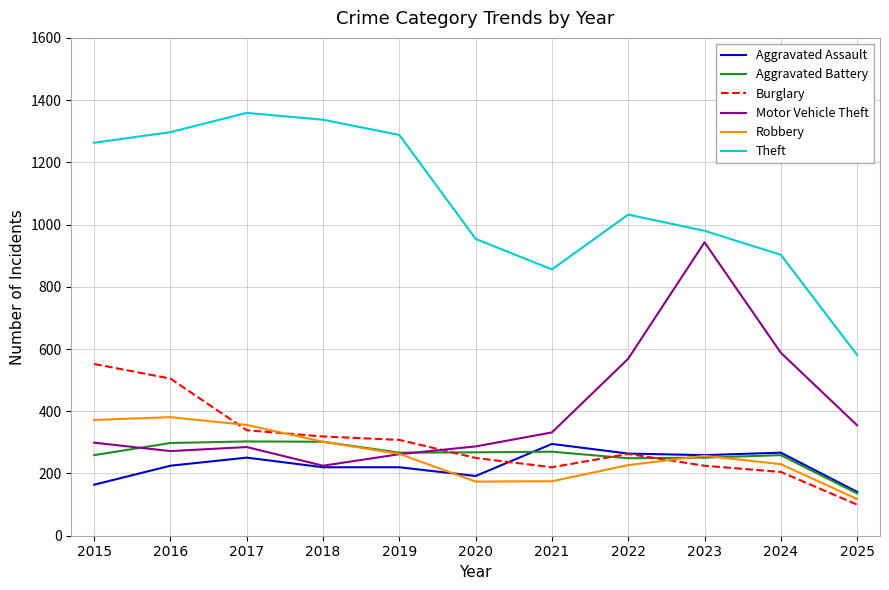

At which label does Motor Vehicle Theft reach its minimum?

2018